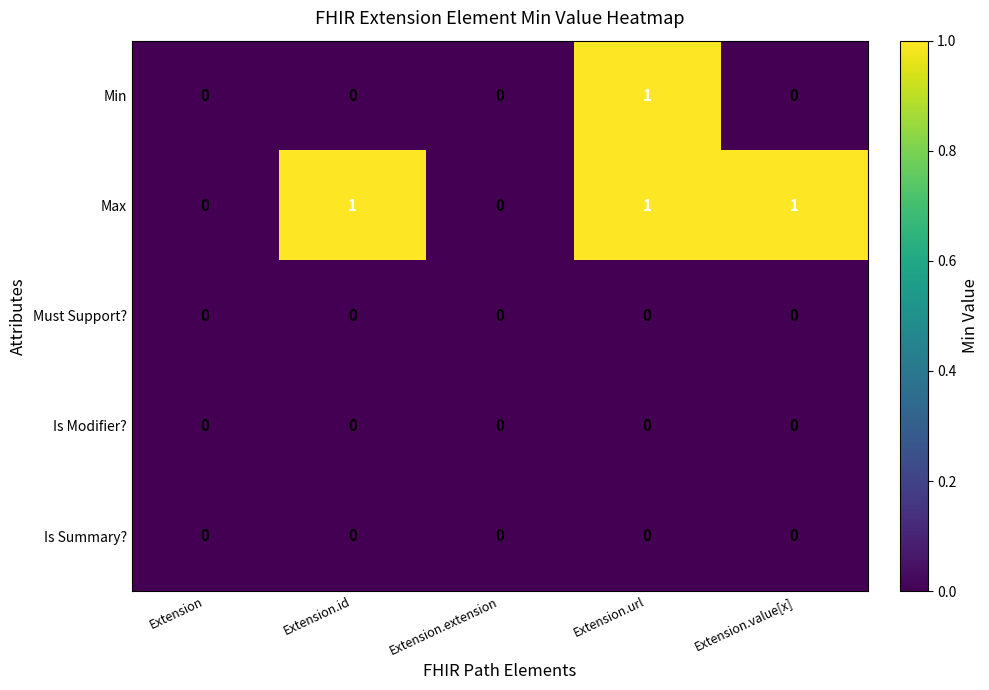

Which series has the largest total across all categories?

Max